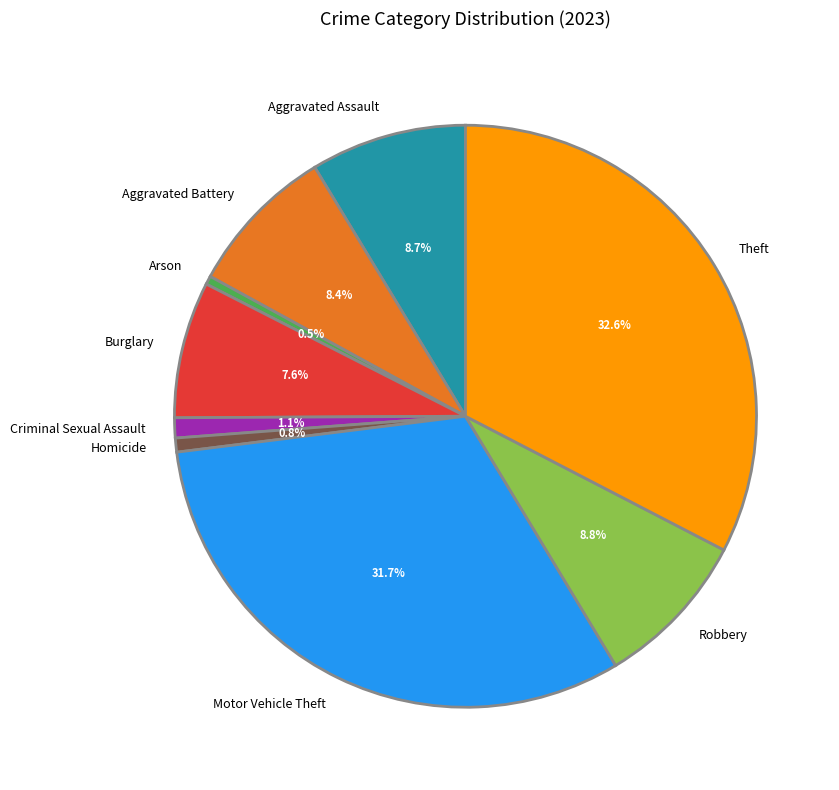

Which category has the biggest portion of the pie?

Theft